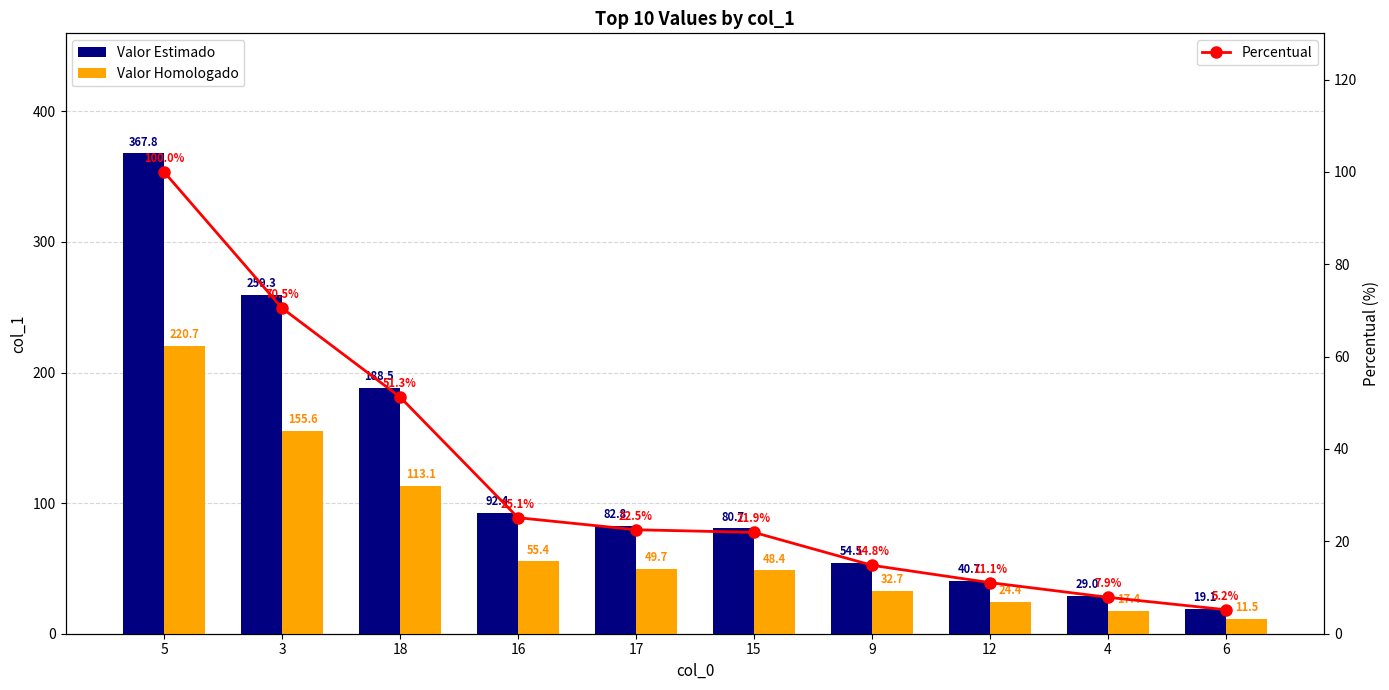

Which series has the widest spread of values?

Valor Estimado